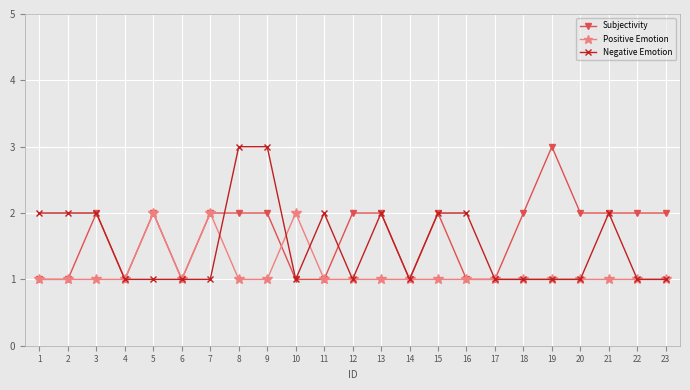

What is the total value across all series at 23?

4